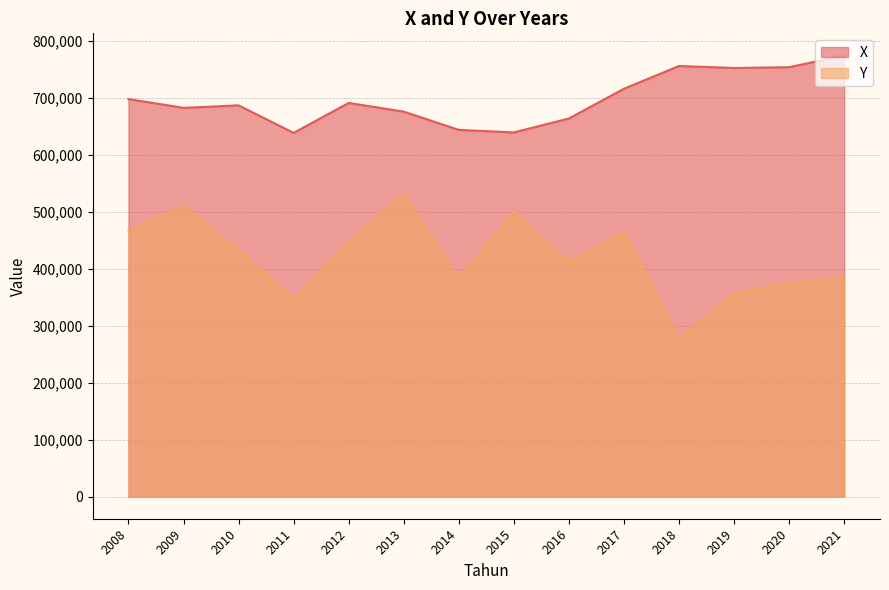

List the series in order of their peak value, highest first.

X, Y